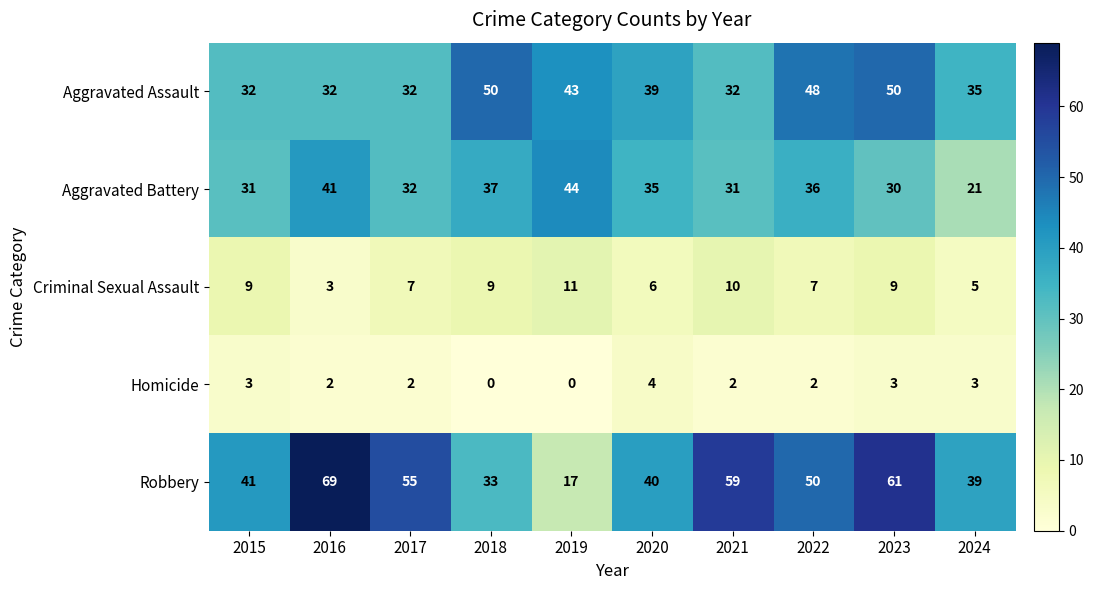

At which category is the sum across all series the highest?

2023